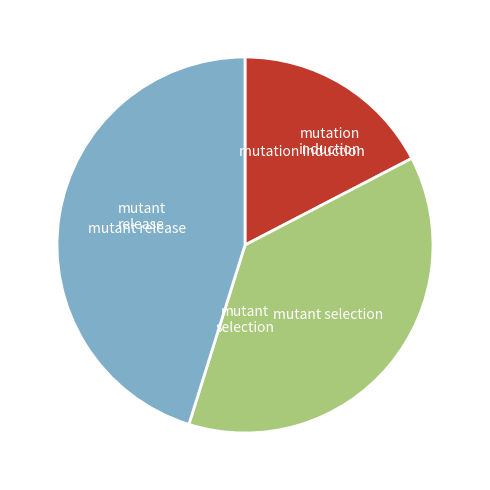

Is there any slice that represents more than half of the pie?

No